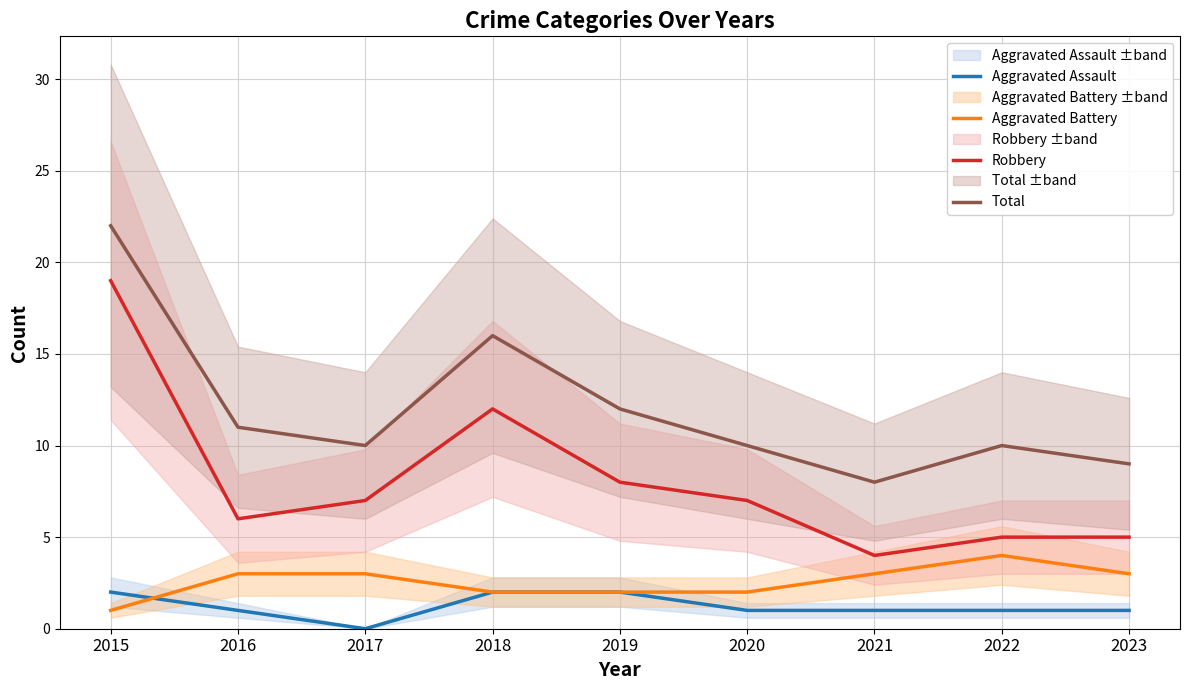

Rank the series at 2021 from lowest to highest value.

Aggravated Assault, Aggravated Battery, Robbery, Total